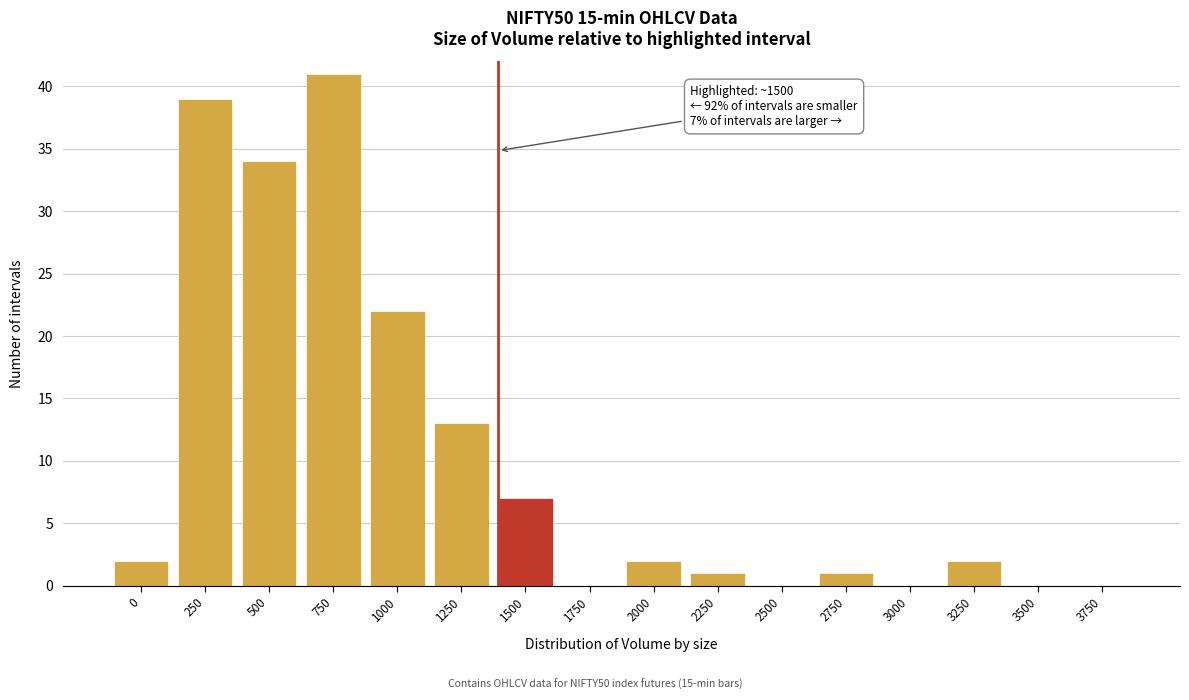

Reading left to right, list all the values displayed in this chart.

0=2	250=39	500=34	750=41	1000=22	1250=13	1500=7	1750=0	2000=2	2250=1	2500=0	2750=1	3000=0	3250=2	3500=0	3750=0